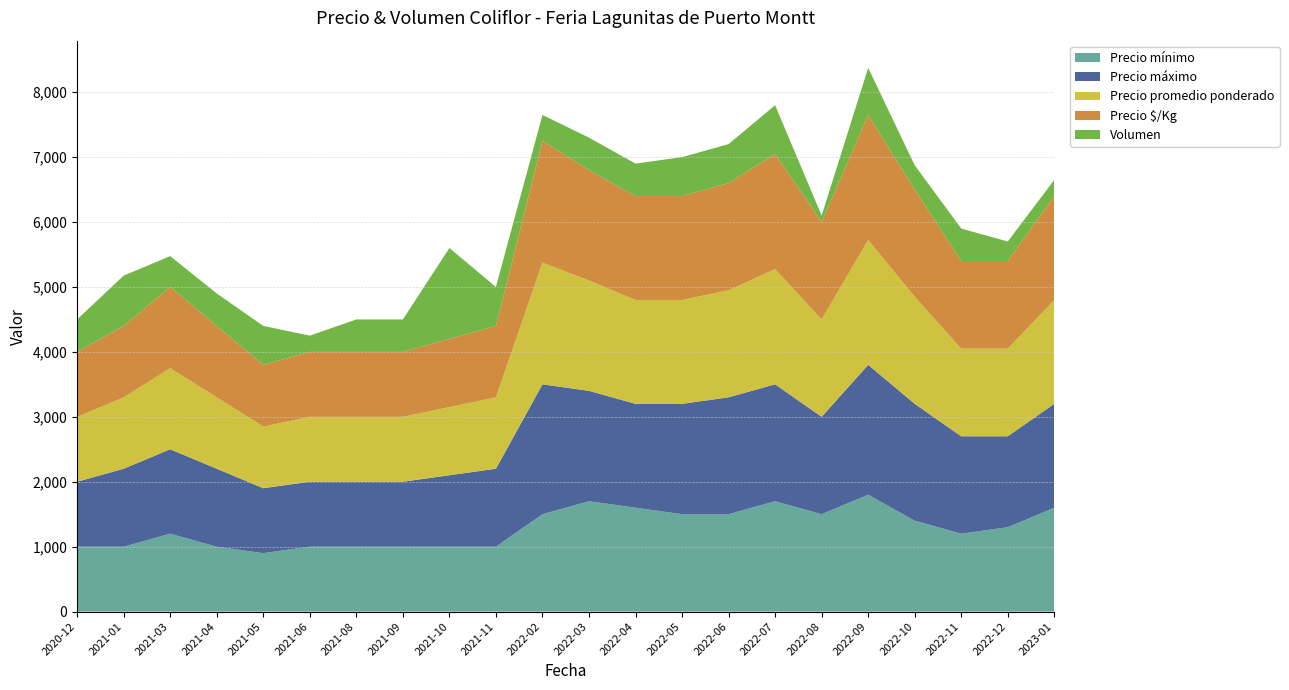

Reading right to left, extract all data points from this chart.

Precio mínimo: 2023-01=1600	2022-12=1300	2022-11=1200	2022-10=1400	2022-09=1800	2022-08=1500	2022-07=1700	2022-06=1500	2022-05=1500	2022-04=1600	2022-03=1700	2022-02=1500	2021-11=1000	2021-10=1000	2021-09=1000	2021-08=1000	2021-06=1000	2021-05=900	2021-04=1000	2021-03=1200	2021-01=1000	2020-12=1000
Precio máximo: 2023-01=1600	2022-12=1400	2022-11=1500	2022-10=1800	2022-09=2000	2022-08=1500	2022-07=1800	2022-06=1800	2022-05=1700	2022-04=1600	2022-03=1700	2022-02=2000	2021-11=1200	2021-10=1100	2021-09=1000	2021-08=1000	2021-06=1000	2021-05=1000	2021-04=1200	2021-03=1300	2021-01=1200	2020-12=1000
Precio promedio ponderado: 2023-01=1600	2022-12=1350	2022-11=1350	2022-10=1650	2022-09=1925	2022-08=1500	2022-07=1775	2022-06=1650	2022-05=1600	2022-04=1600	2022-03=1700	2022-02=1875	2021-11=1100	2021-10=1050	2021-09=1000	2021-08=1000	2021-06=1000	2021-05=950	2021-04=1100	2021-03=1250	2021-01=1100	2020-12=1000
Precio $/Kg: 2023-01=1600	2022-12=1350	2022-11=1350	2022-10=1650	2022-09=1925	2022-08=1500	2022-07=1775	2022-06=1650	2022-05=1600	2022-04=1600	2022-03=1700	2022-02=1875	2021-11=1100	2021-10=1050	2021-09=1000	2021-08=1000	2021-06=1000	2021-05=950	2021-04=1100	2021-03=1250	2021-01=1100	2020-12=1000
Volumen: 2023-01=250	2022-12=300	2022-11=500	2022-10=375	2022-09=725	2022-08=100	2022-07=750	2022-06=600	2022-05=600	2022-04=500	2022-03=500	2022-02=400	2021-11=600	2021-10=1400	2021-09=500	2021-08=500	2021-06=250	2021-05=600	2021-04=500	2021-03=475	2021-01=775	2020-12=500